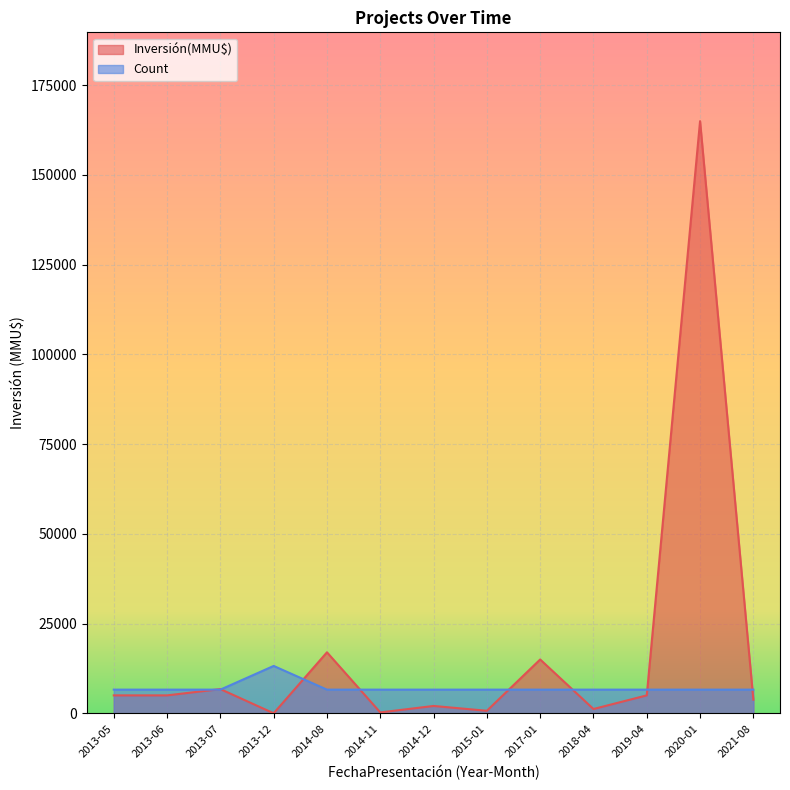

What is the highest value of the Inversión(MMU$) series?

165000